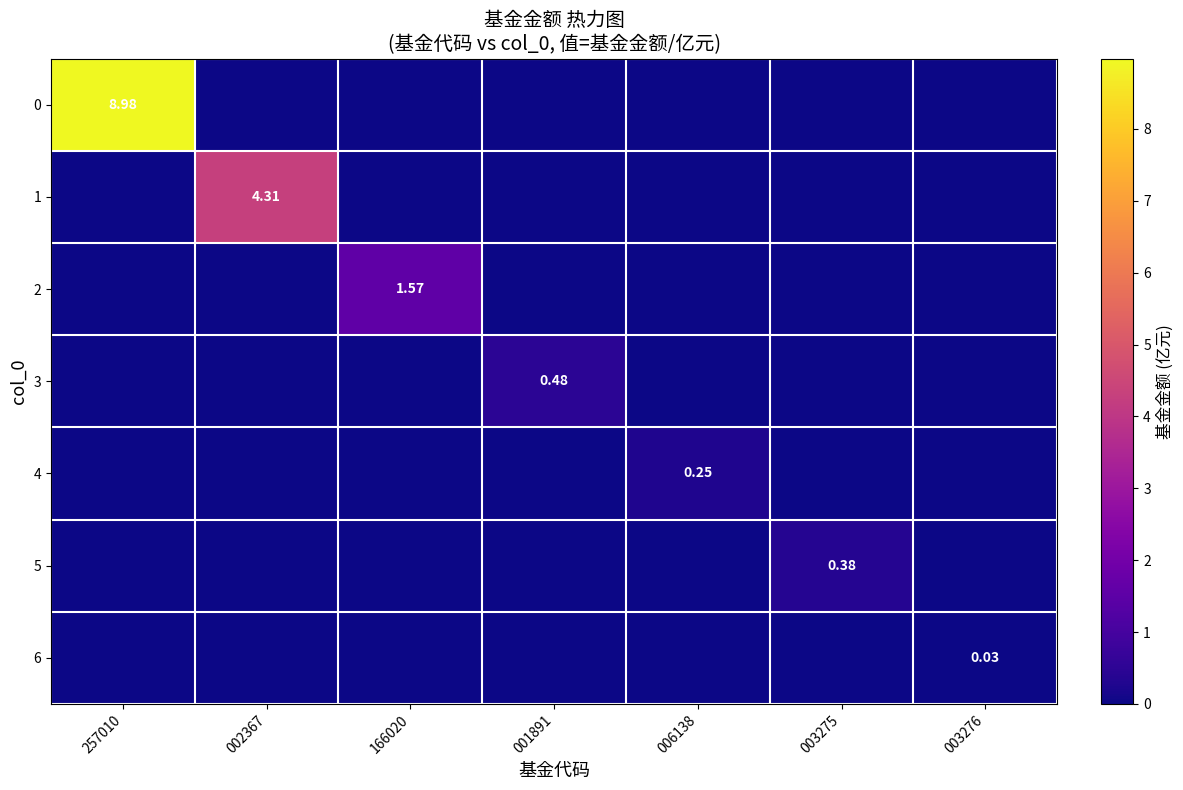

The 6 series shows -0.0 at 003275. True or false?

False